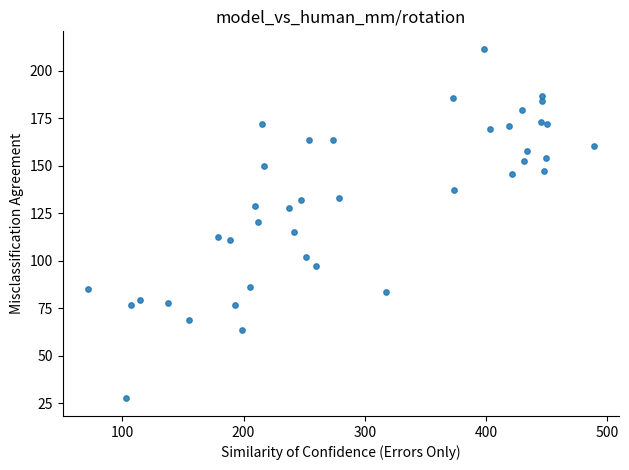

What is the range of X values (max minus min)?

417.8